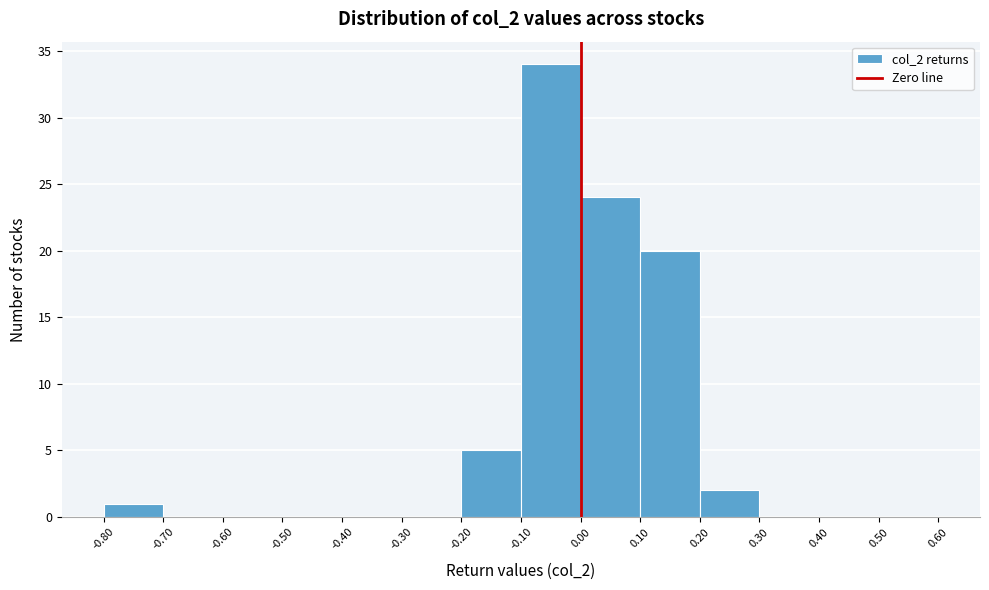

What is the height of the bar covering -0.80 to -0.70 on the x-axis? The values are not printed on the chart, so give them approximately, as read against the axis.

1